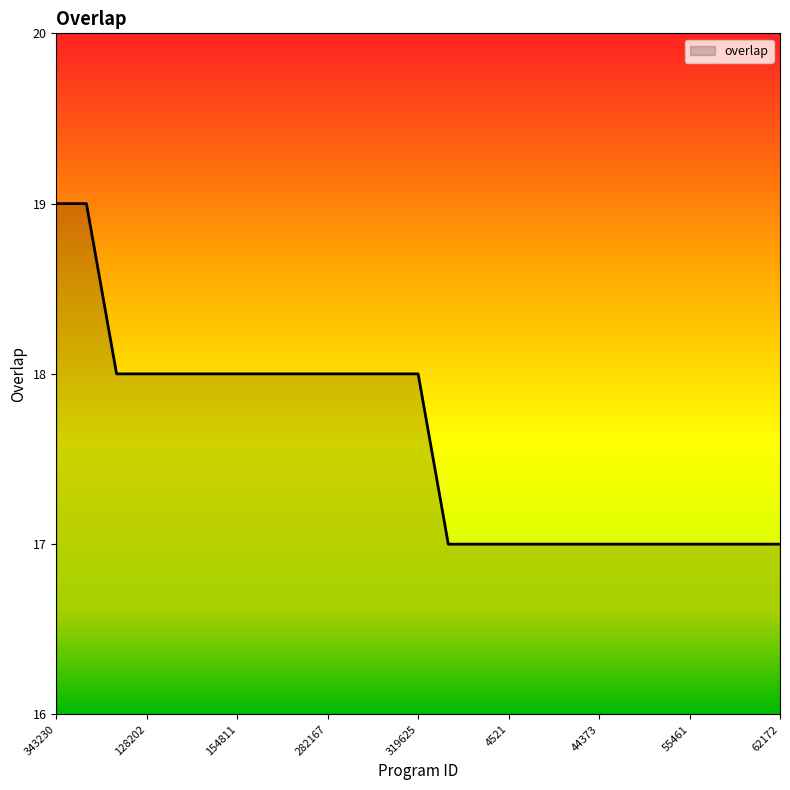

What is the smallest value displayed?

17